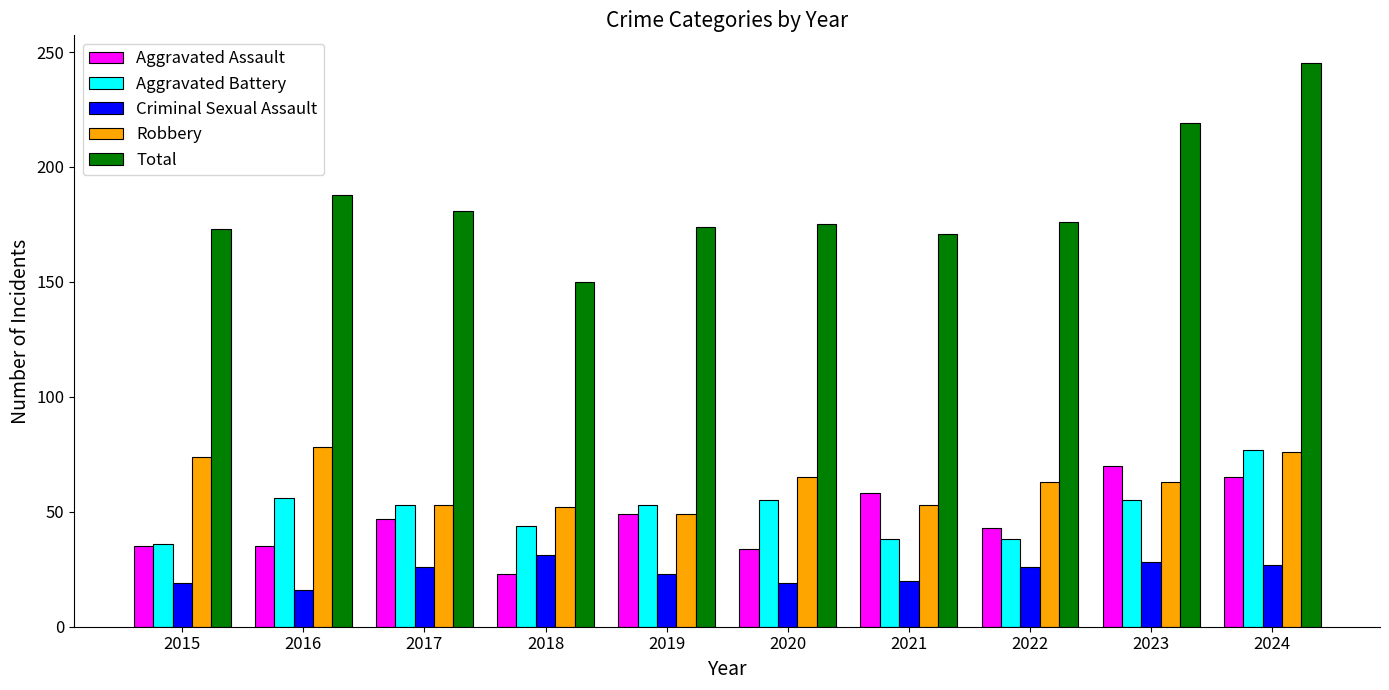

What is the highest value of the Aggravated Assault series?

70